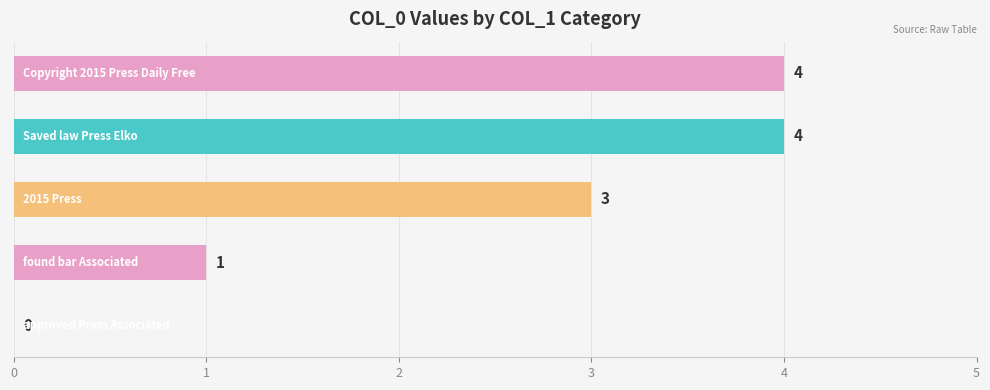

Does the chart contain stacked bars?

No